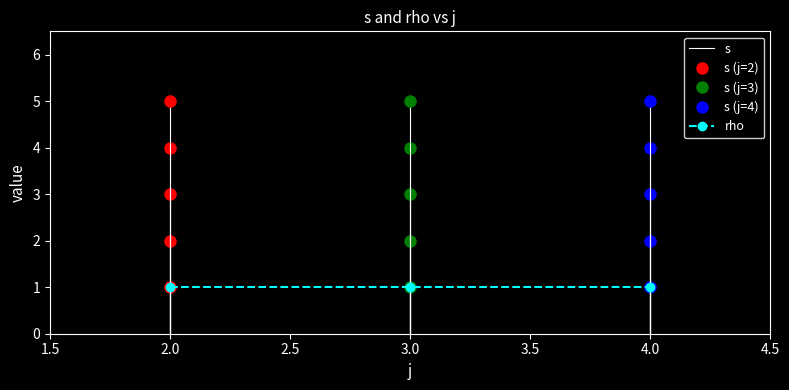

What is the sum of the s values at 4 and 2?

9